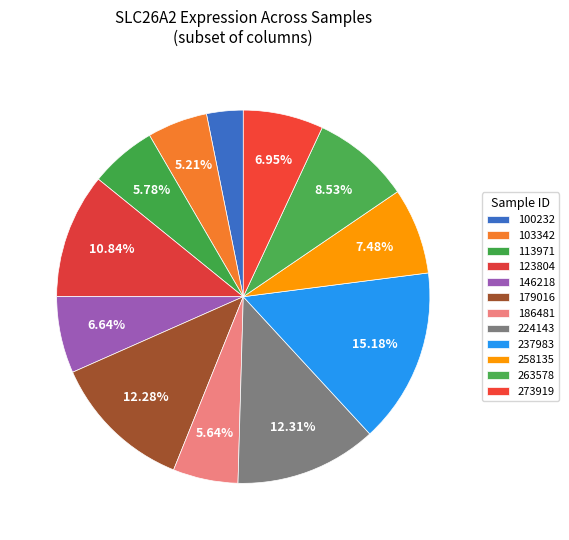

Does any single category account for the majority?

No